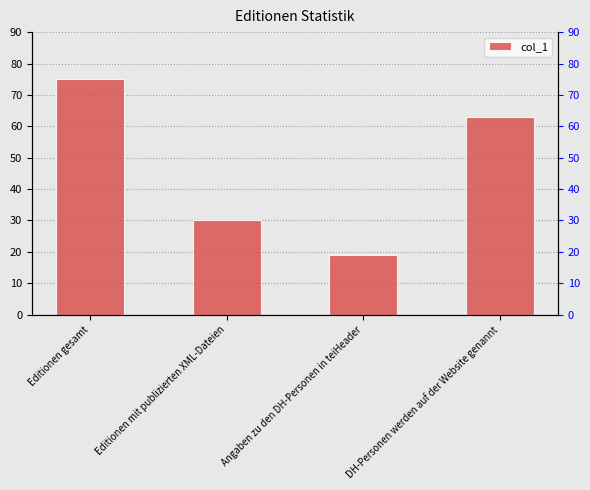

Reading left to right, transcribe all the data shown in this chart.

75	30	19	63